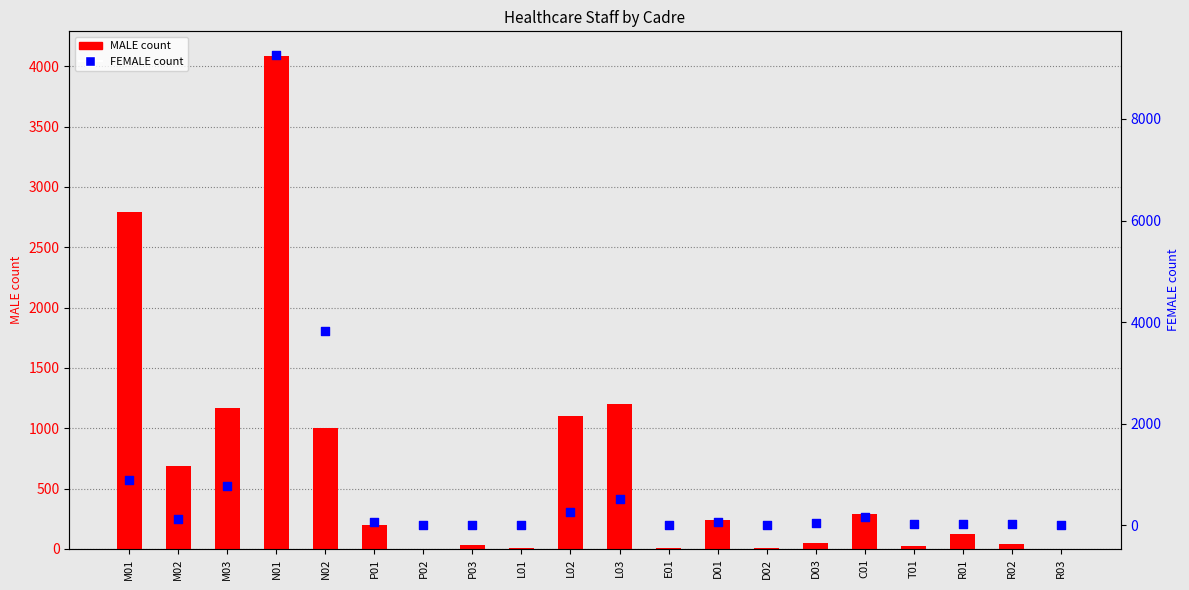

At how many categories does at least one series exceed 4540?

1